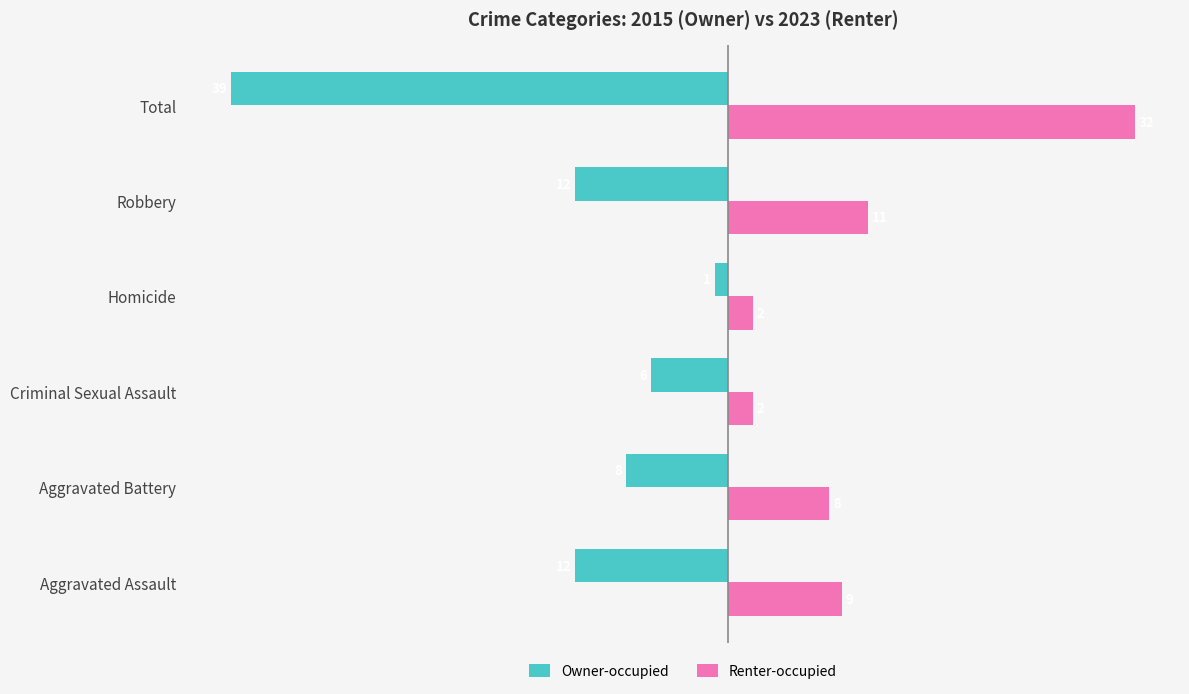

What is the difference between the maximum and second lowest values in the Renter-occupied series?

30